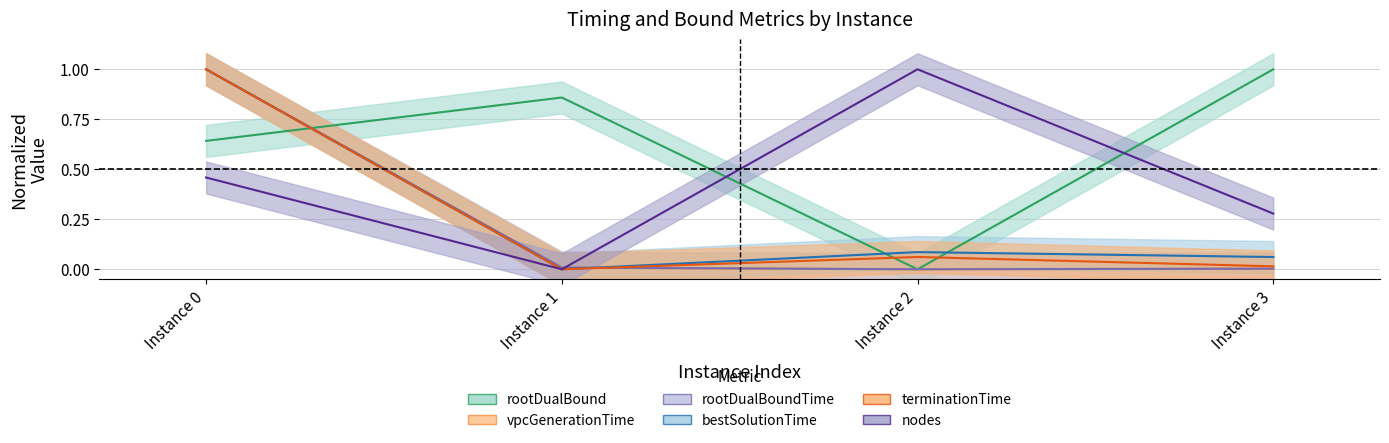

What is the spread (max minus min) of values at 2?

1.0